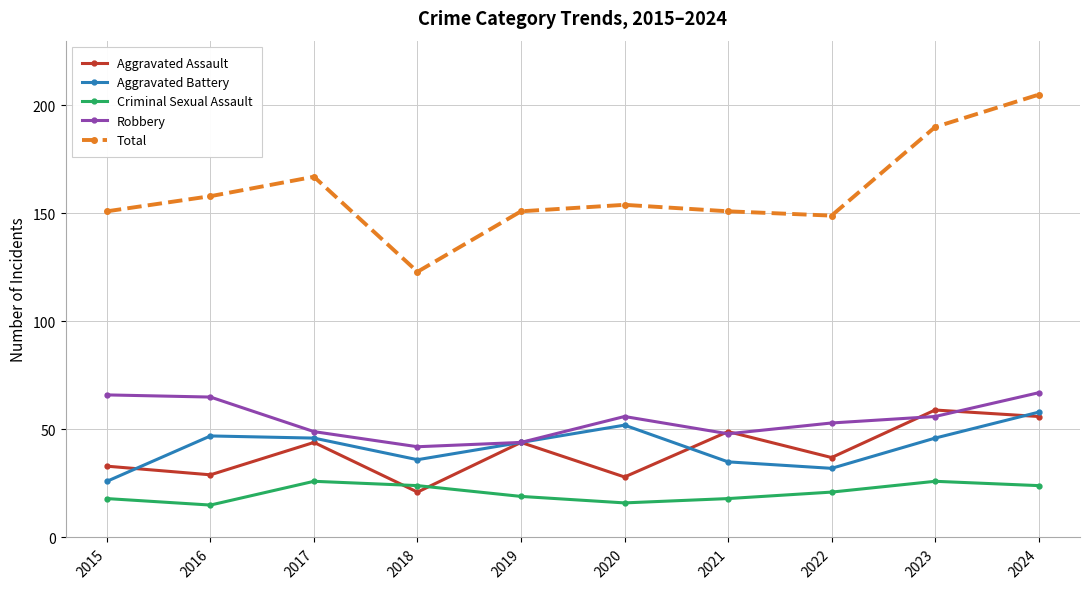

What is the value of the Robbery point at the 4th from the left?

42